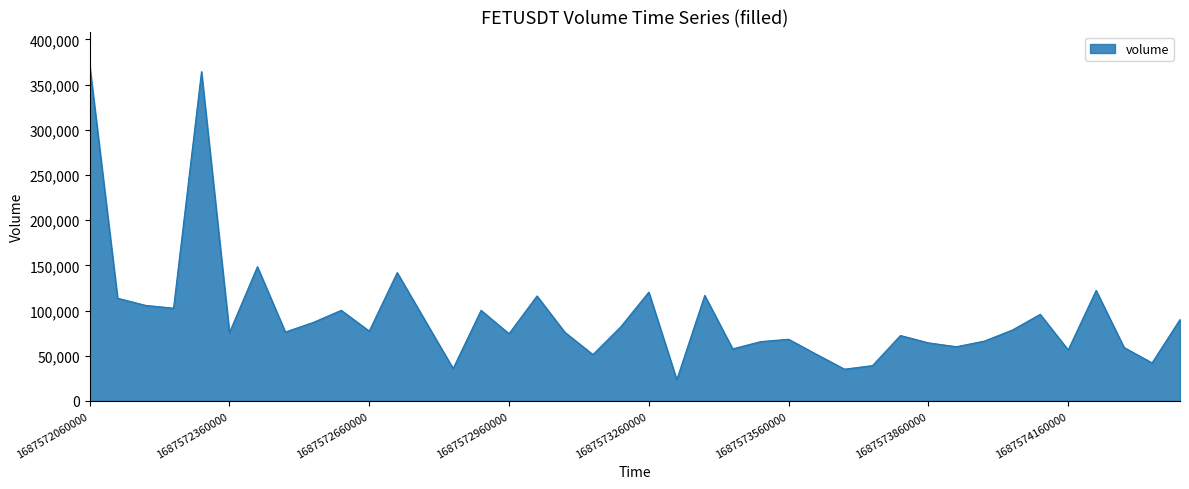

What is the maximum value shown in the chart?

371570